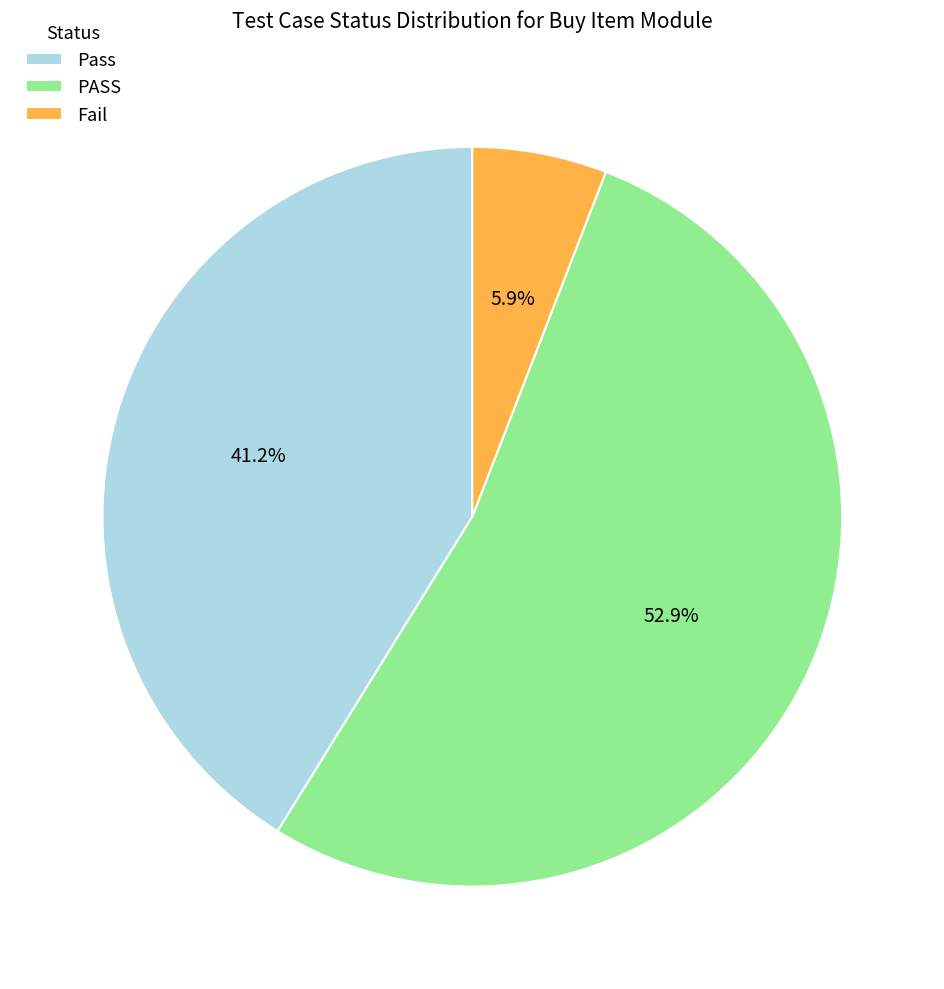

To the nearest percent, what is the difference between the largest and smallest slice percentages?

47%